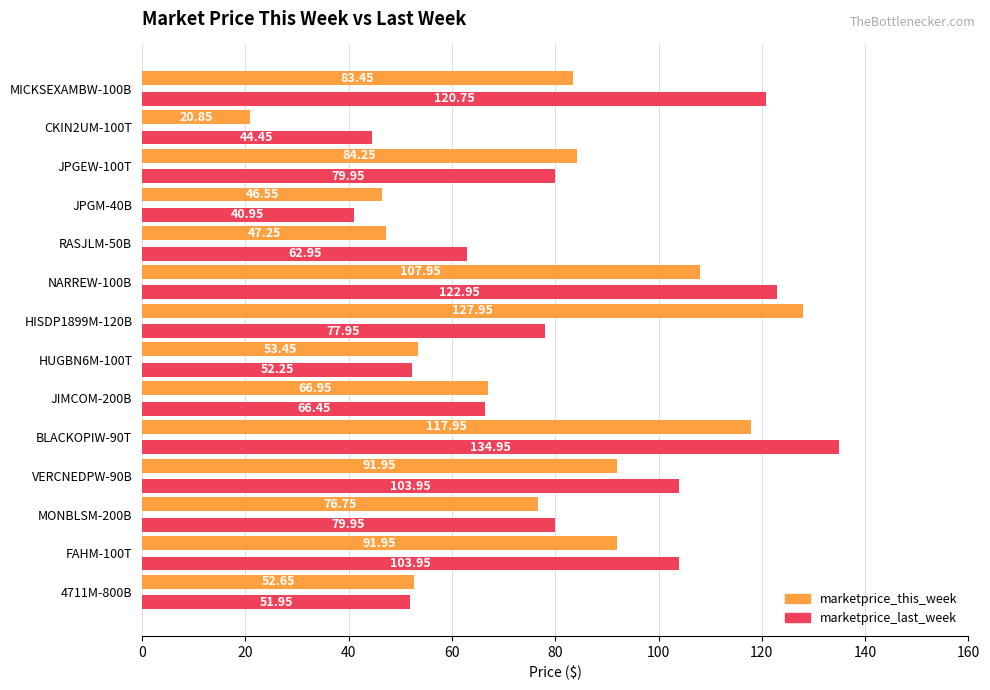

Which series changed the most between MONBLSM-200B and JIMCOM-200B?

marketprice_last_week